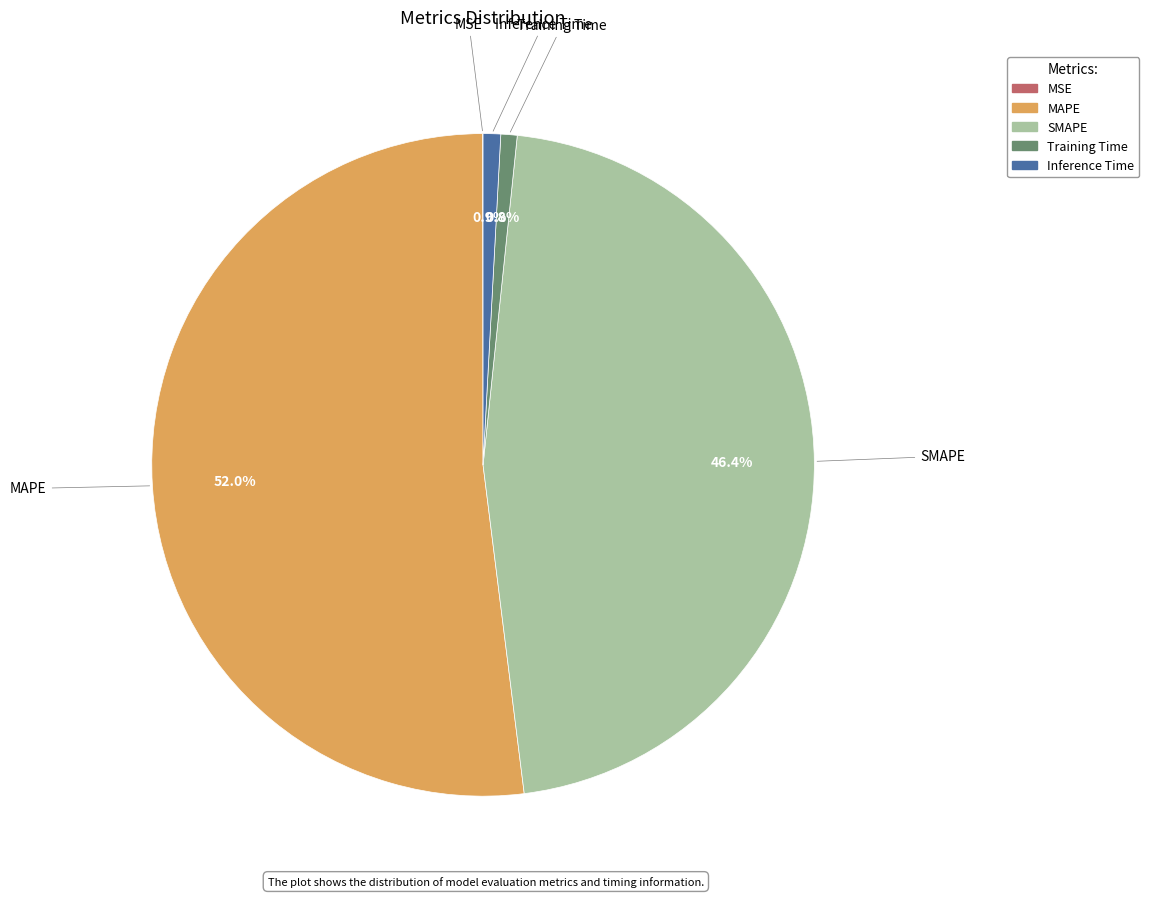

To the nearest percent, what portion does SMAPE represent?

46%